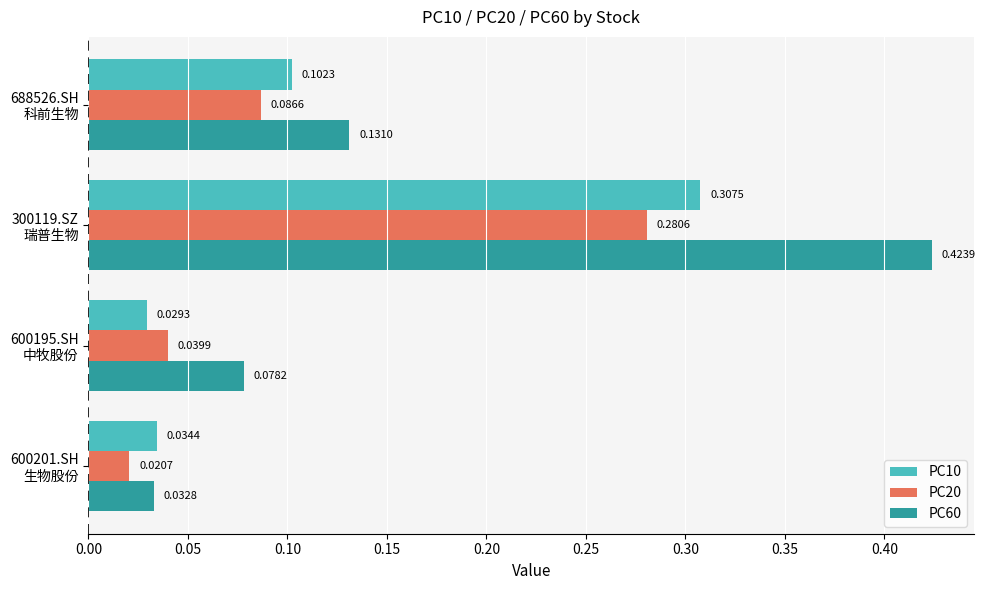

How many PC10 values are between 0 and 1?

4